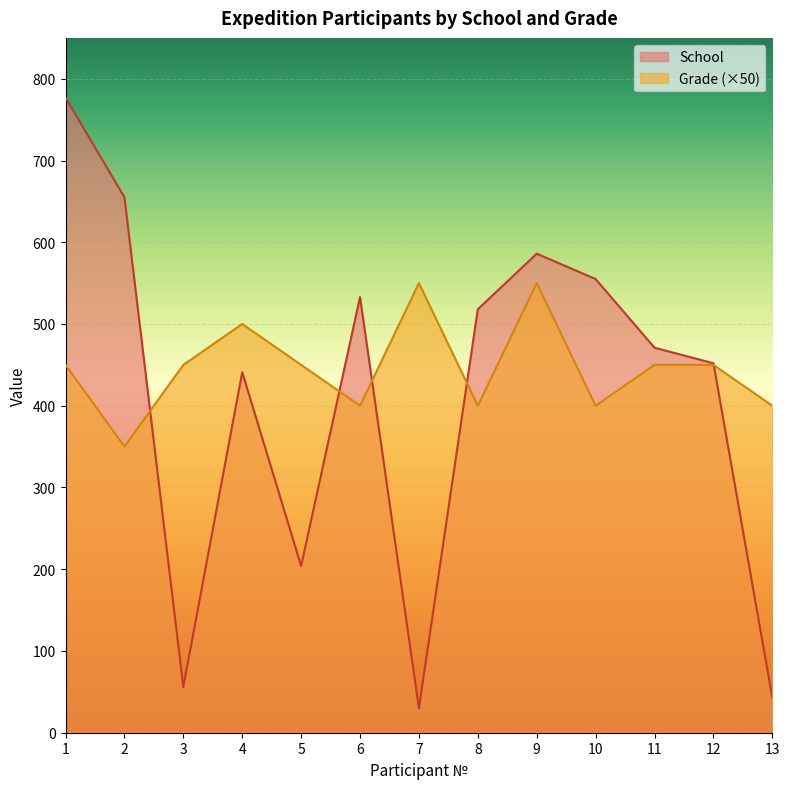

Reading right to left, transcribe all the data shown in this chart.

School: 13=43	12=452	11=471	10=555	9=586	8=518	7=30	6=533	5=204	4=441	3=56	2=655	1=777
Grade: 13=400	12=450	11=450	10=400	9=550	8=400	7=550	6=400	5=450	4=500	3=450	2=350	1=450